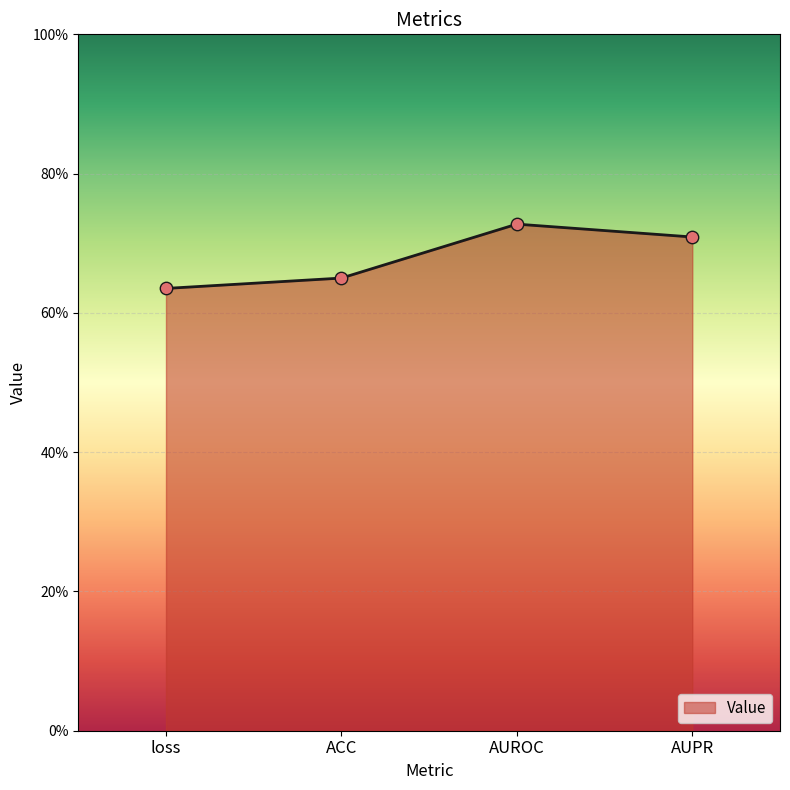

What is the change in value from ACC to AUPR?

+0.1